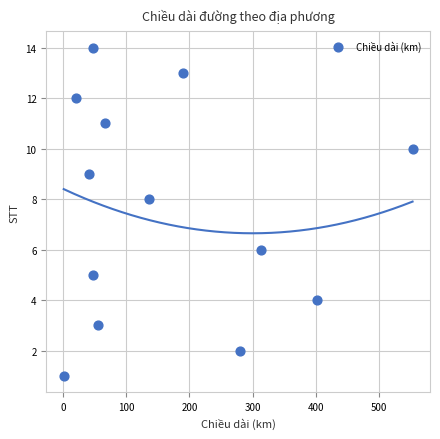

What is the range of Y values (max minus min)?

13